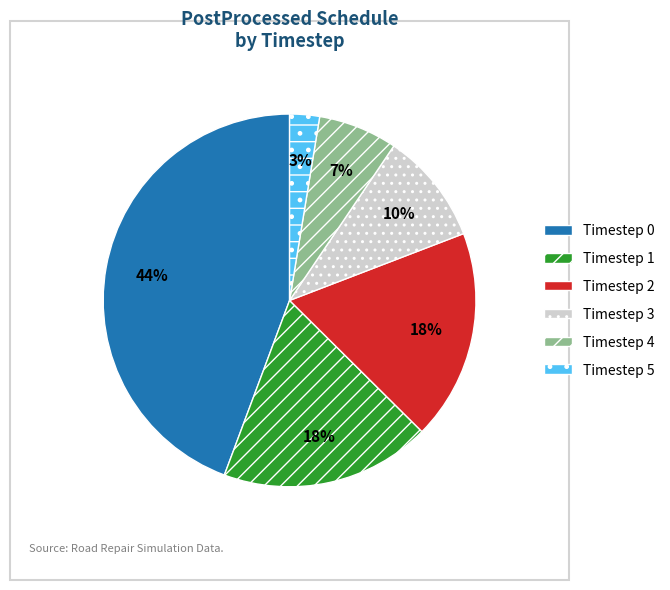

To the nearest percent, what is the difference between the Timestep 5 and Timestep 4 slice percentages?

4%